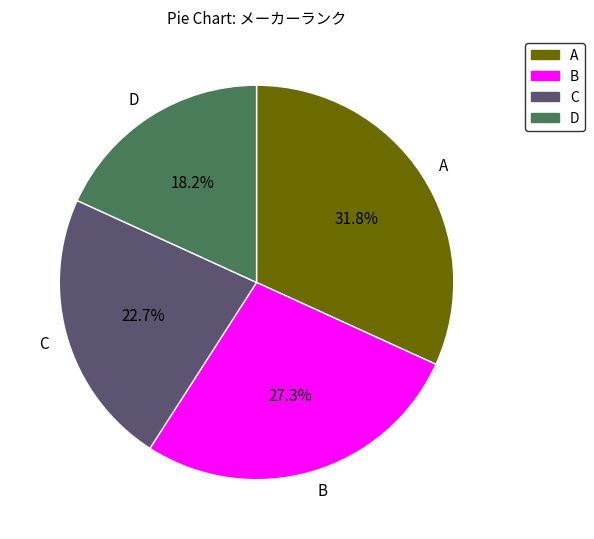

Is there a majority slice in this chart?

No